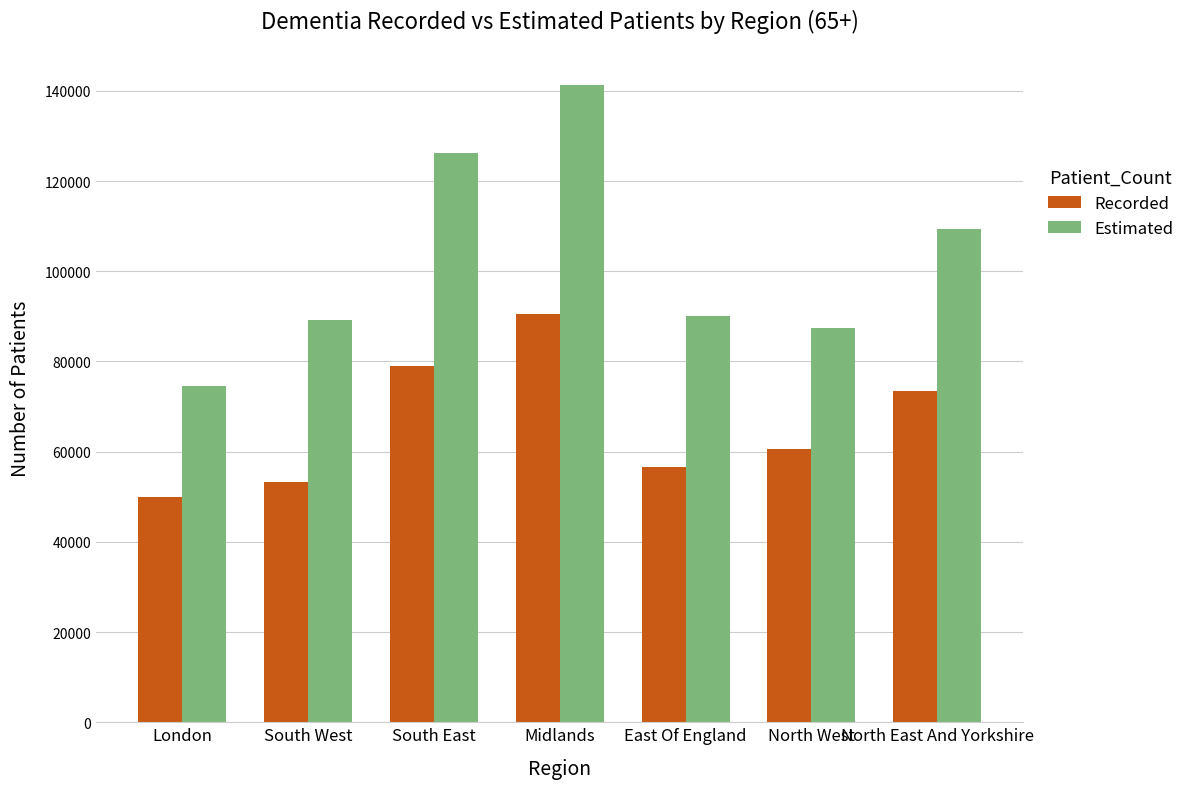

At how many categories does at least one series exceed 111736?

2